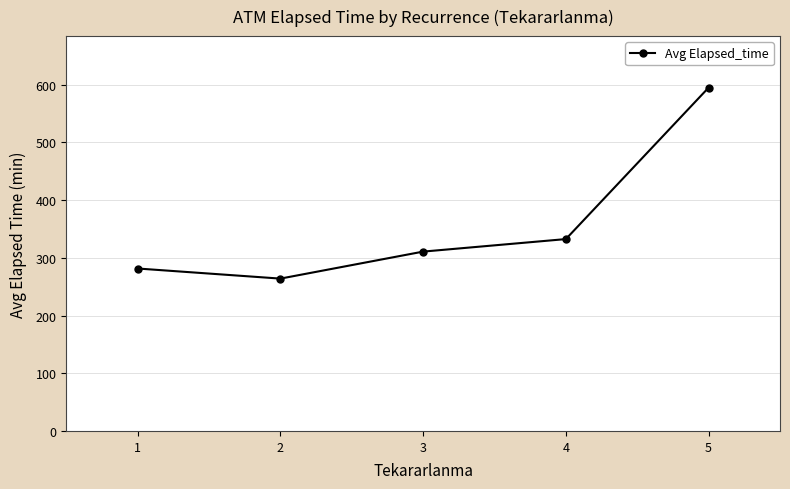

What is the value of the 5th point from the left?

595.0